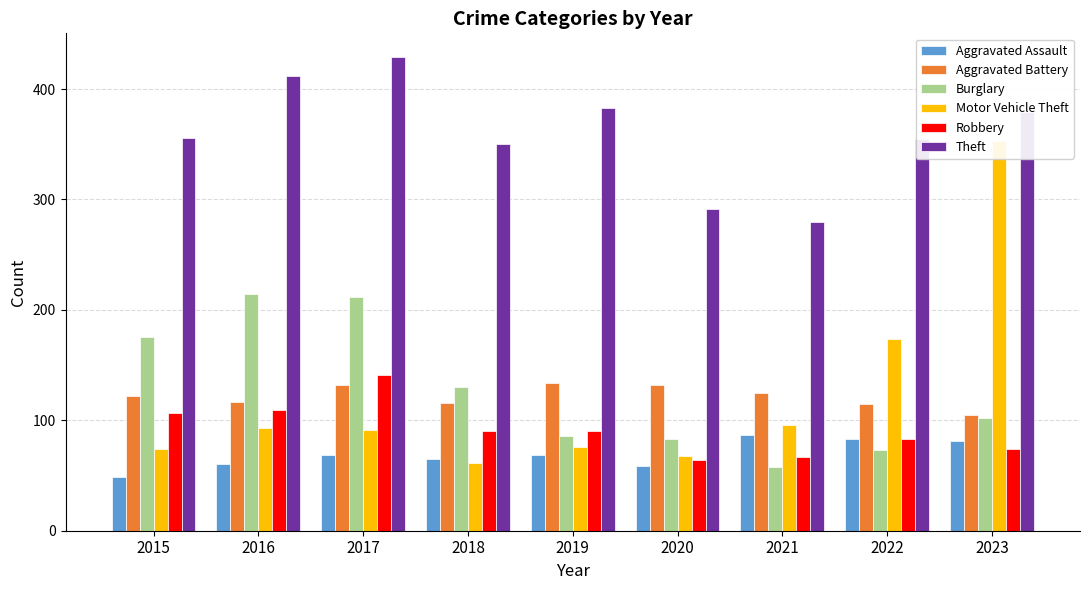

Read the Aggravated Battery value at 2022.

115